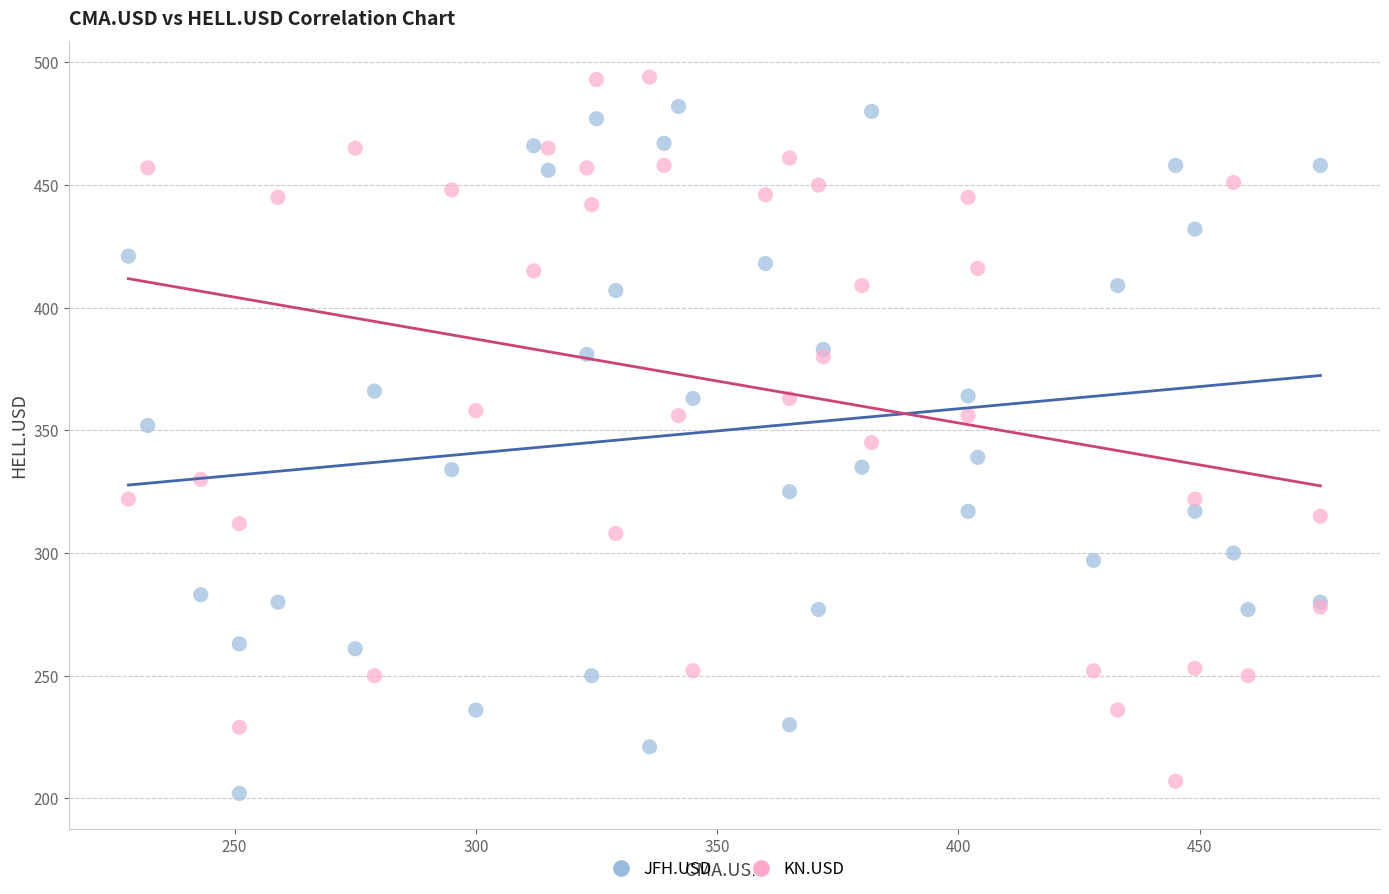

What is the X range (max minus min) for the scatter plot?

247